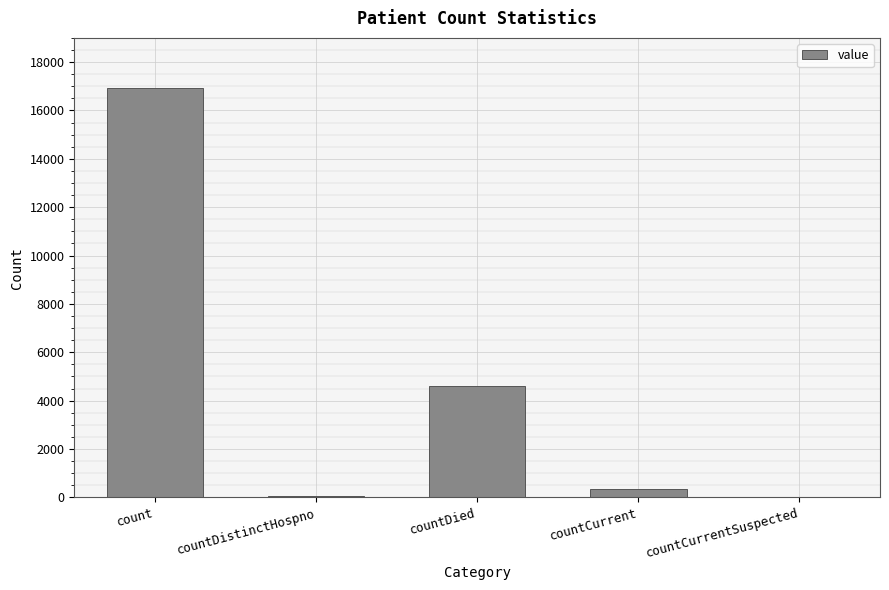

At which category does the chart reach its peak across all series?

count